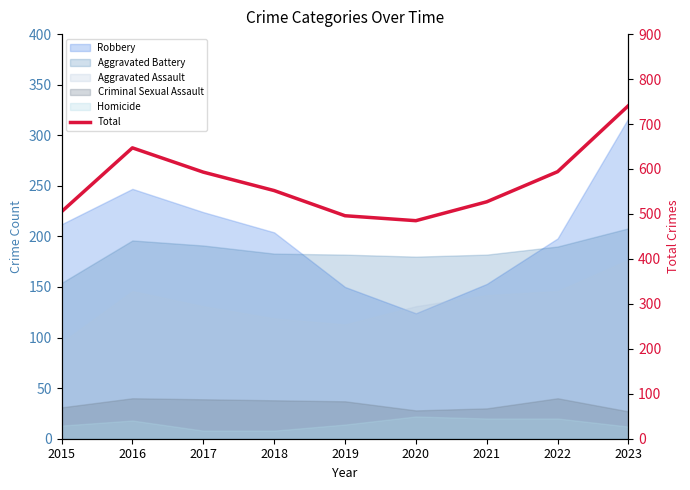

List the labels in order of value, smallest first.

2020, 2019, 2015, 2021, 2018, 2017, 2022, 2016, 2023